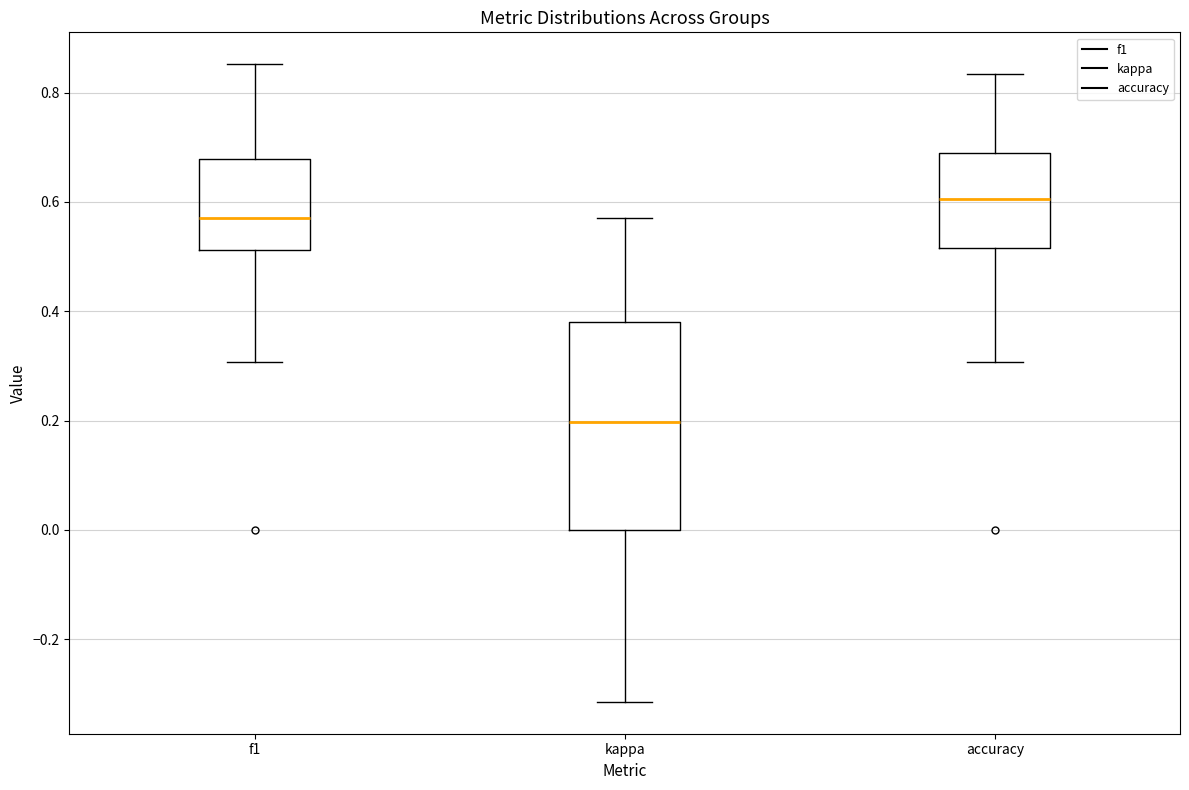

Which box is the tallest, from its lower edge to its upper edge?

kappa